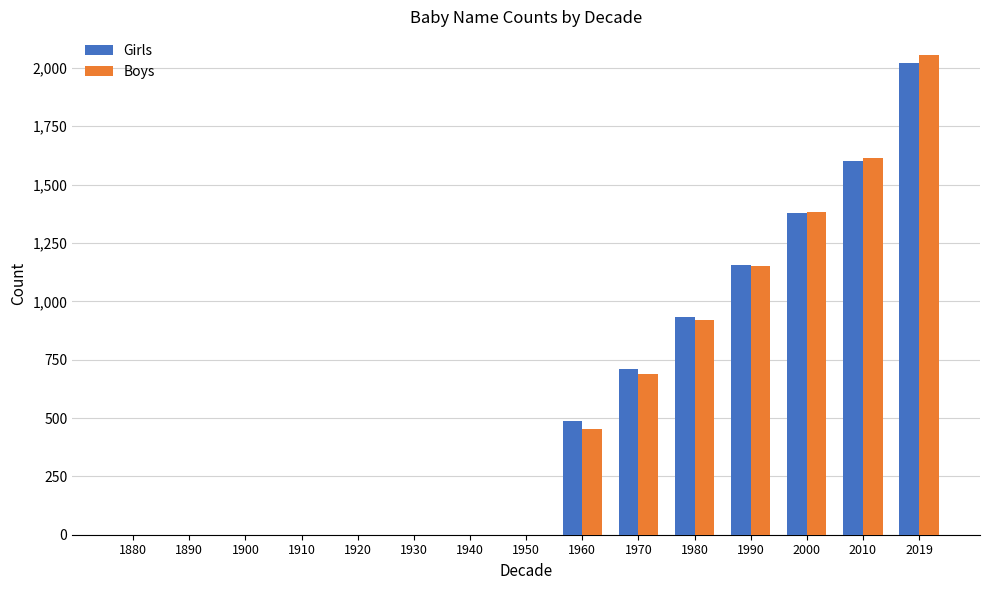

The value of Boys at 1920 is -715. True or false?

False